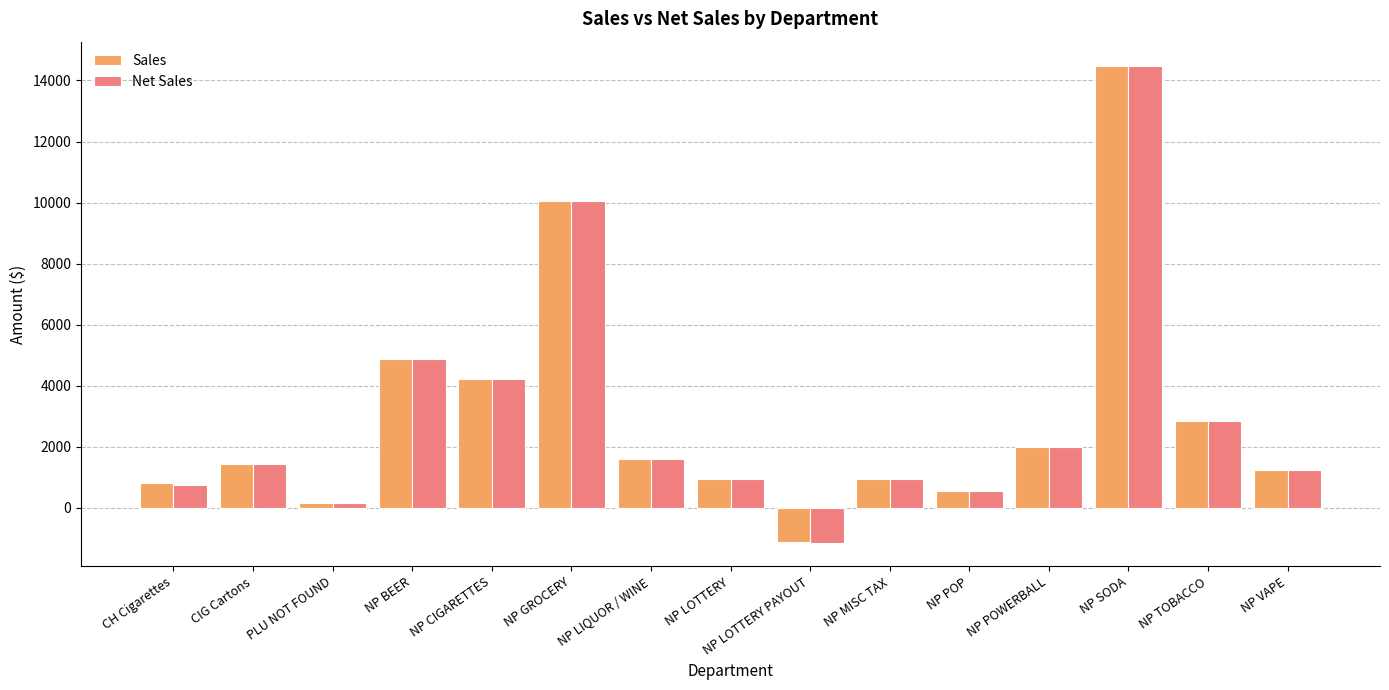

Is it true that Sales equals 958.0 at NP LOTTERY?

True